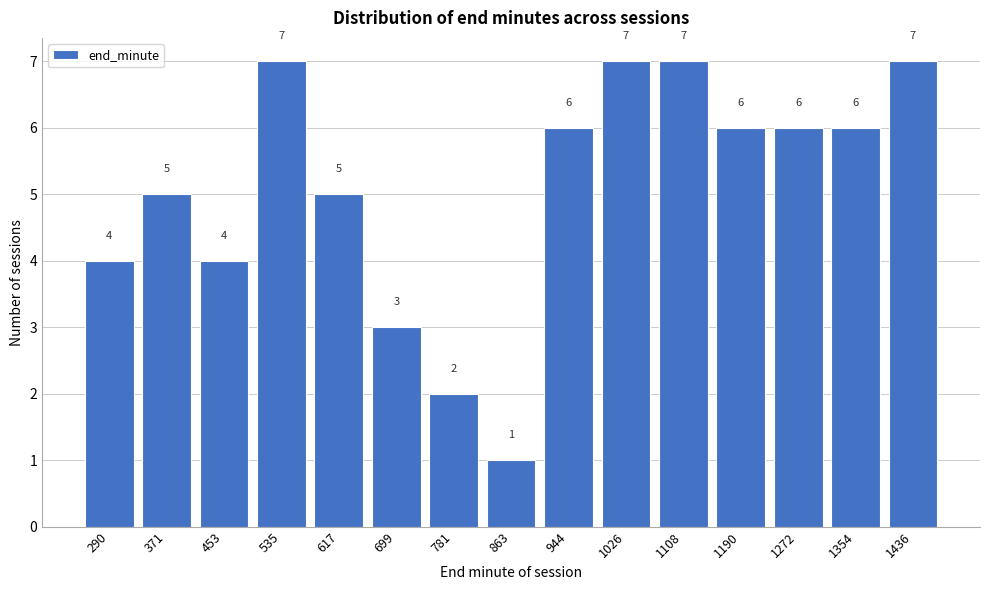

Reading left to right, transcribe all the data shown in this chart.

290=4	371=5	453=4	535=7	617=5	699=3	781=2	863=1	944=6	1026=7	1108=7	1190=6	1272=6	1354=6	1436=7